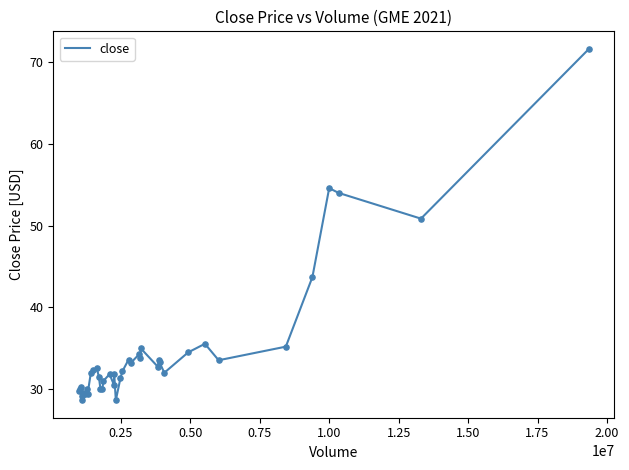

What is the difference between the maximum and minimum values?

42.9